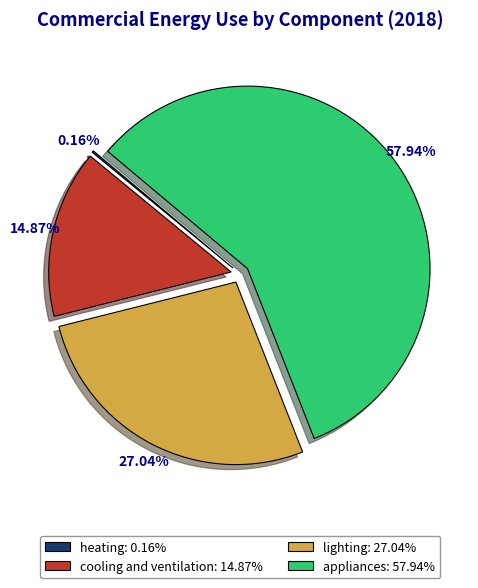

Does lighting: 27.04% account for over 50% of the chart?

No